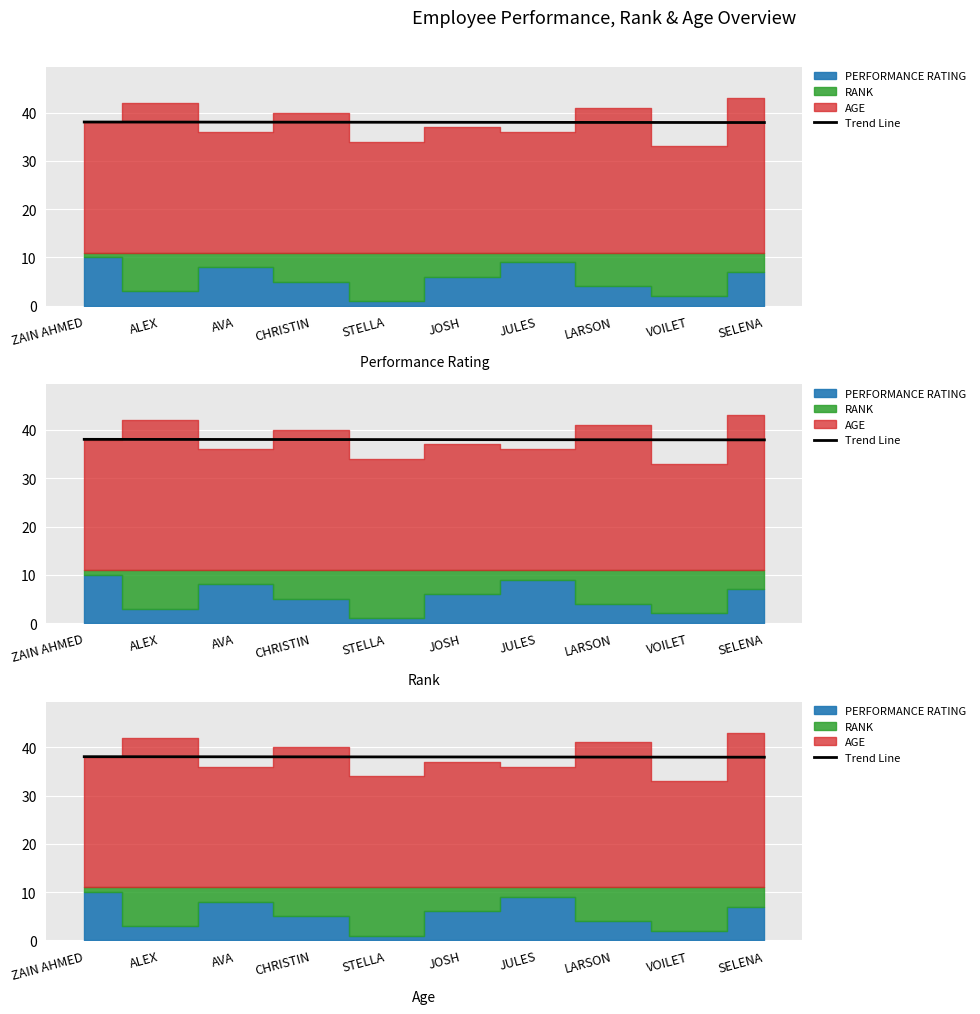

How many lines are shown in the chart?

1